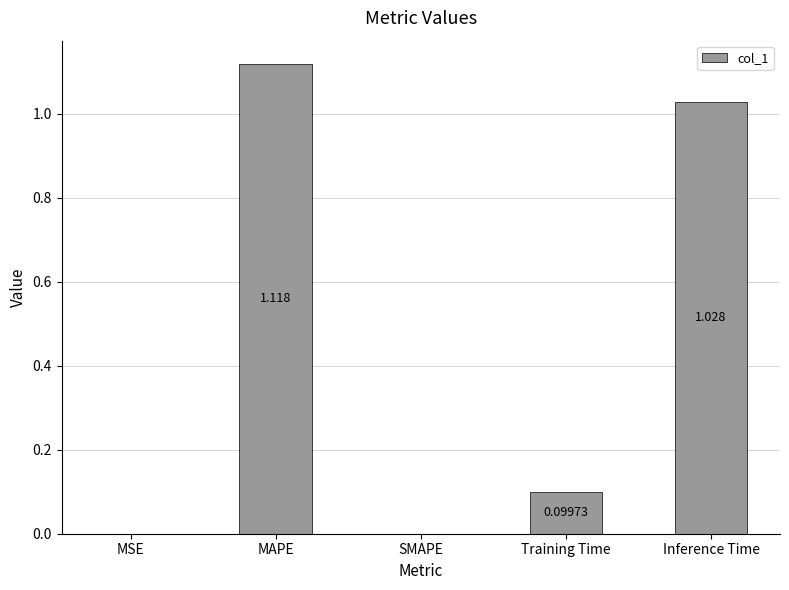

Which has a higher value, Training Time or MAPE?

MAPE